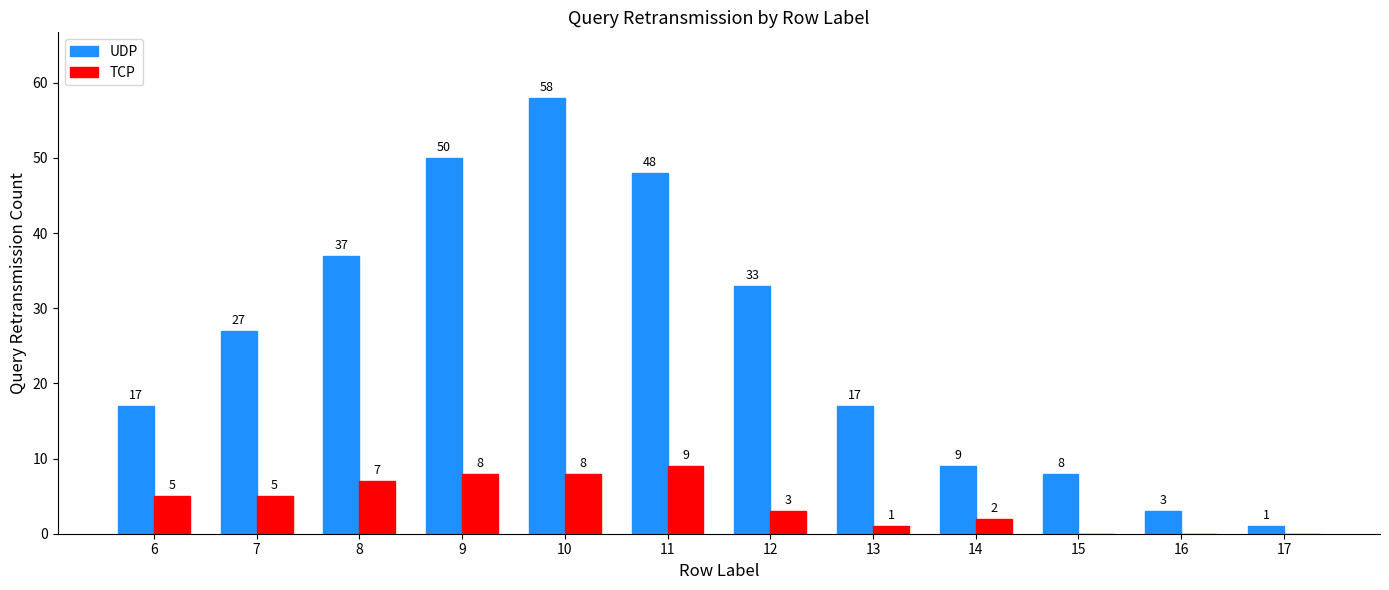

Reading left to right, extract all data points from this chart.

UDP: 17	27	37	50	58	48	33	17	9	8	3	1
TCP: 5	5	7	8	8	9	3	1	2	0	0	0